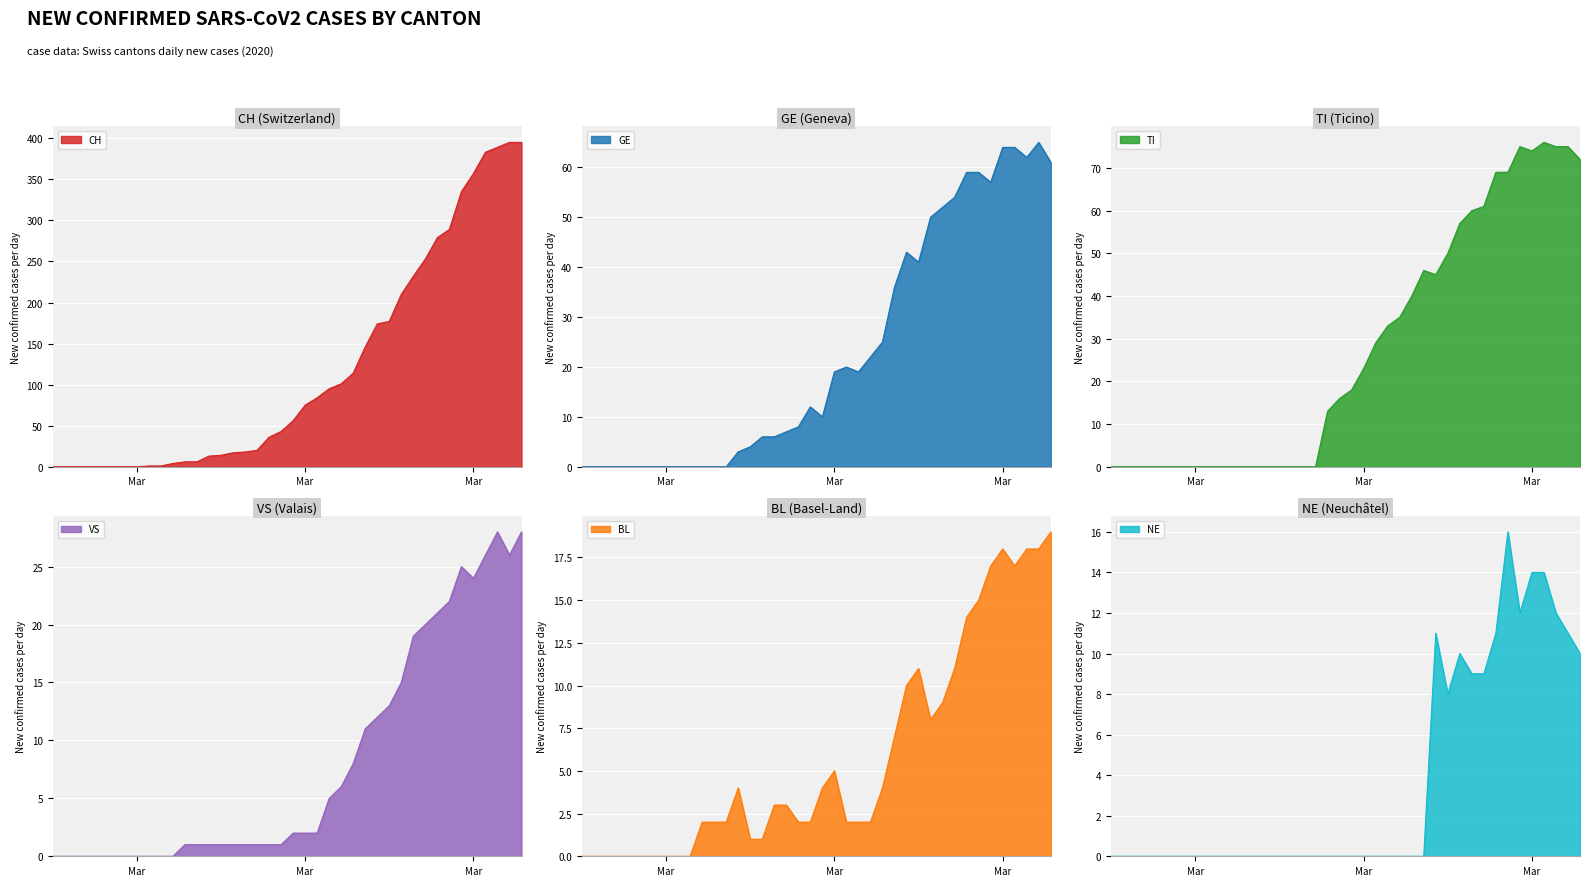

True or false: TI and NE intersect in this chart.

False